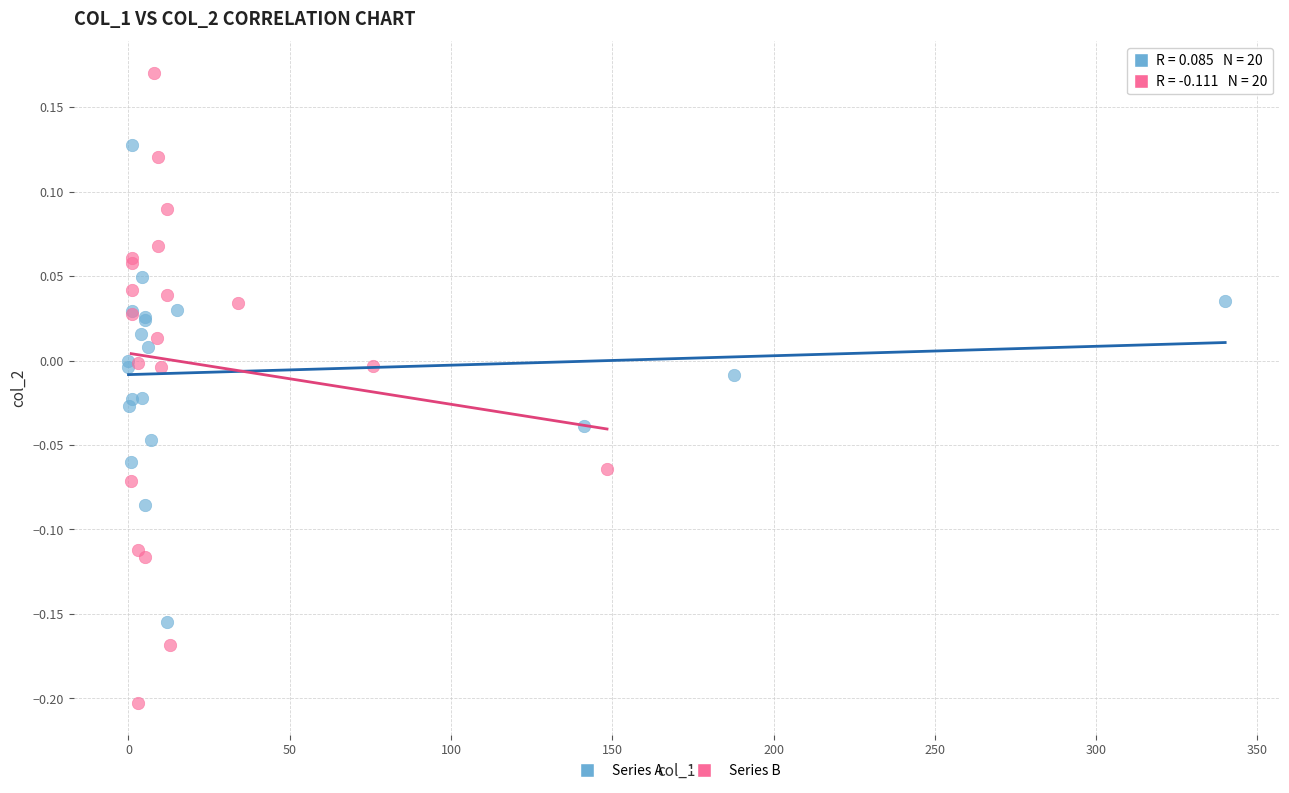

Which series has the widest spread of Y values?

Series B